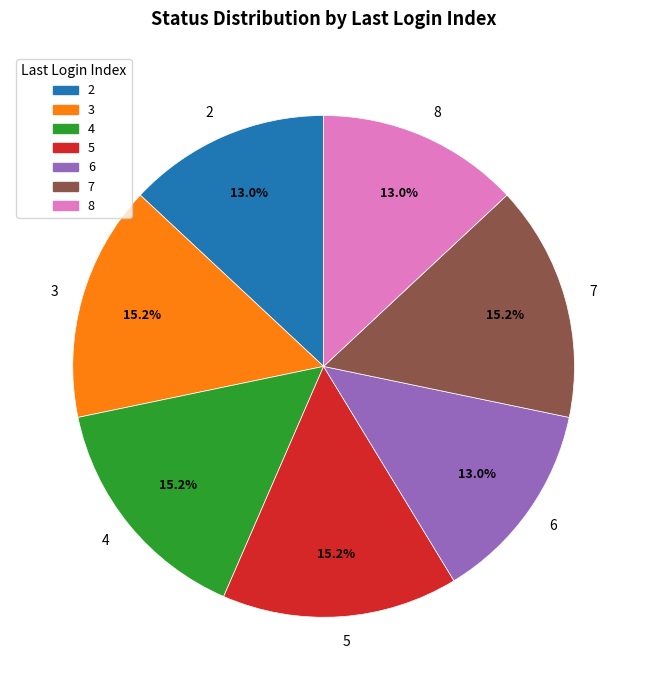

Approximately how many times larger is the value at 8 compared to 6?

1.0